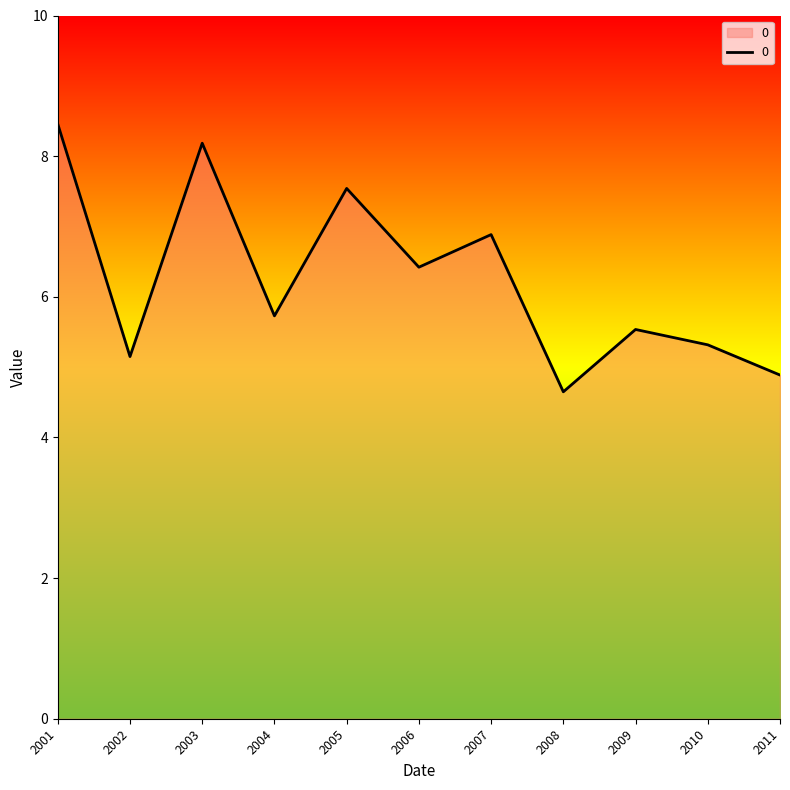

At which category does the chart reach its peak across all series?

2001